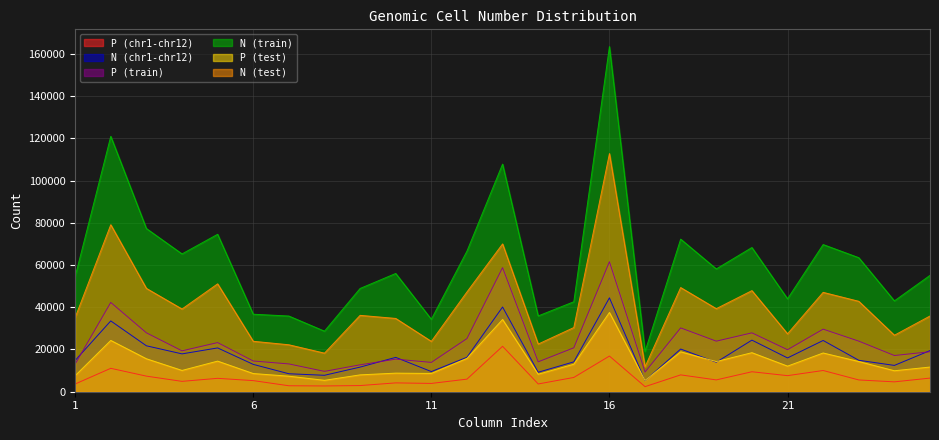

At which category is the sum across all series the highest?

16